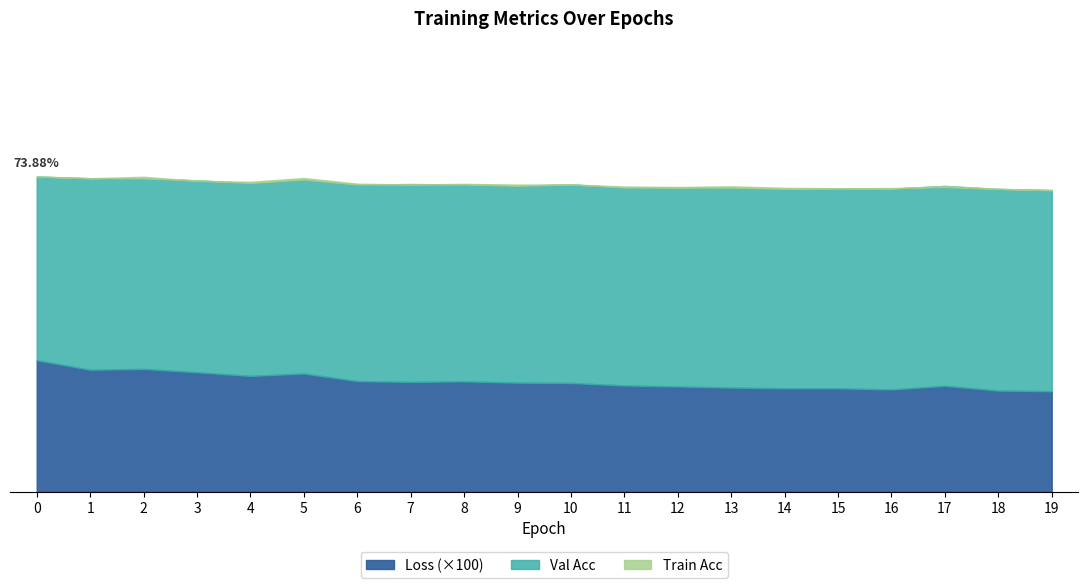

The value of Train Acc at 9 is 120.8. True or false?

False